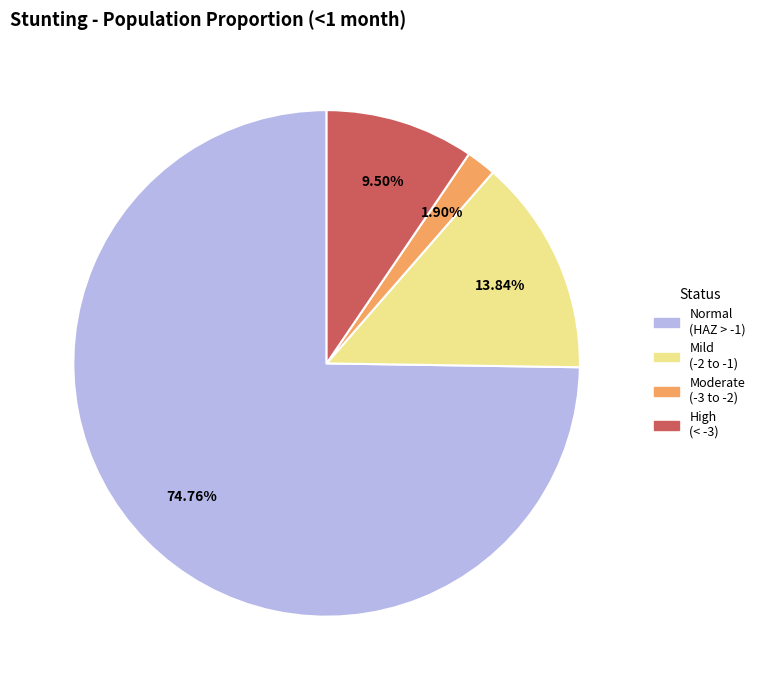

Is there a majority slice in this chart?

Yes